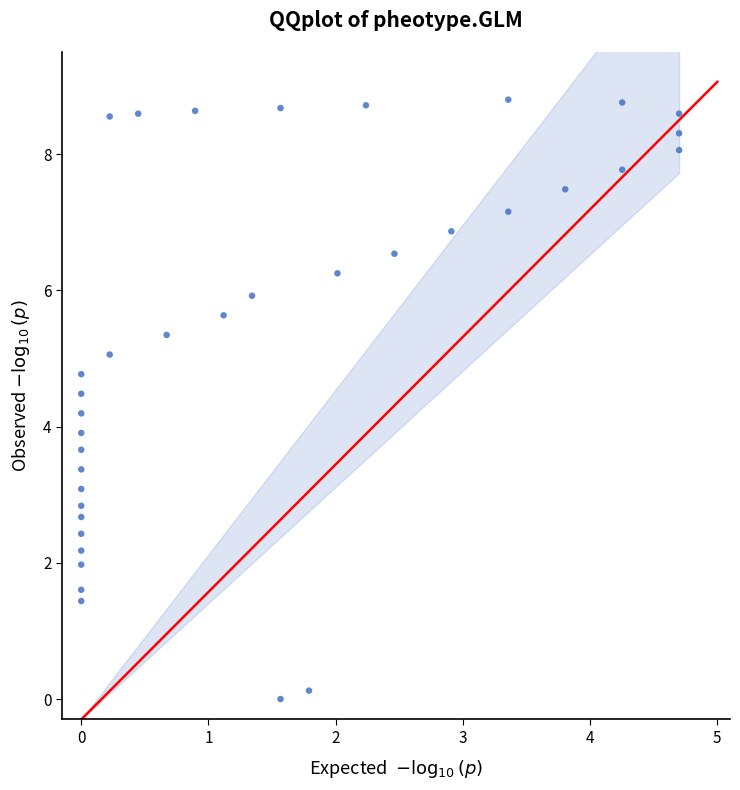

What is the range of X values (max minus min)?

4.7